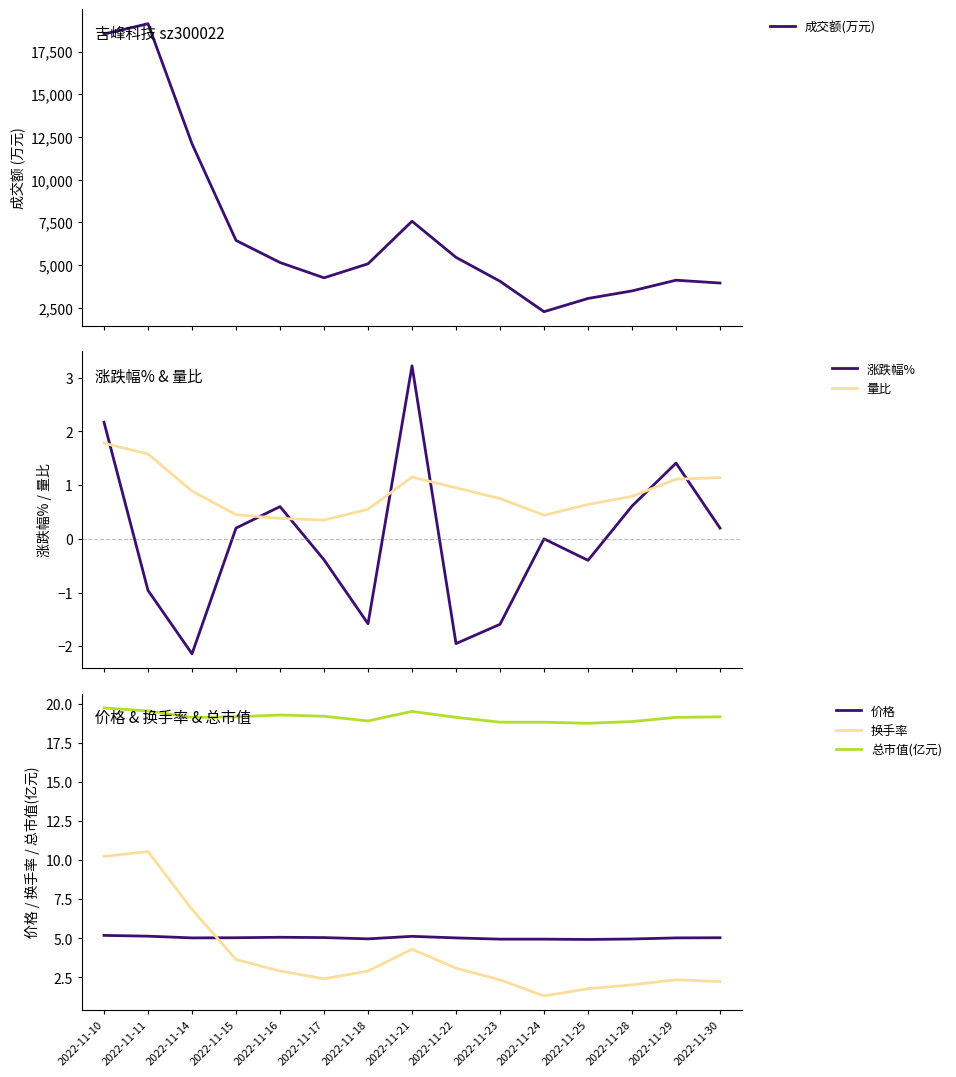

At which category does 成交额(万元) reach its first local valley?

2022-11-17